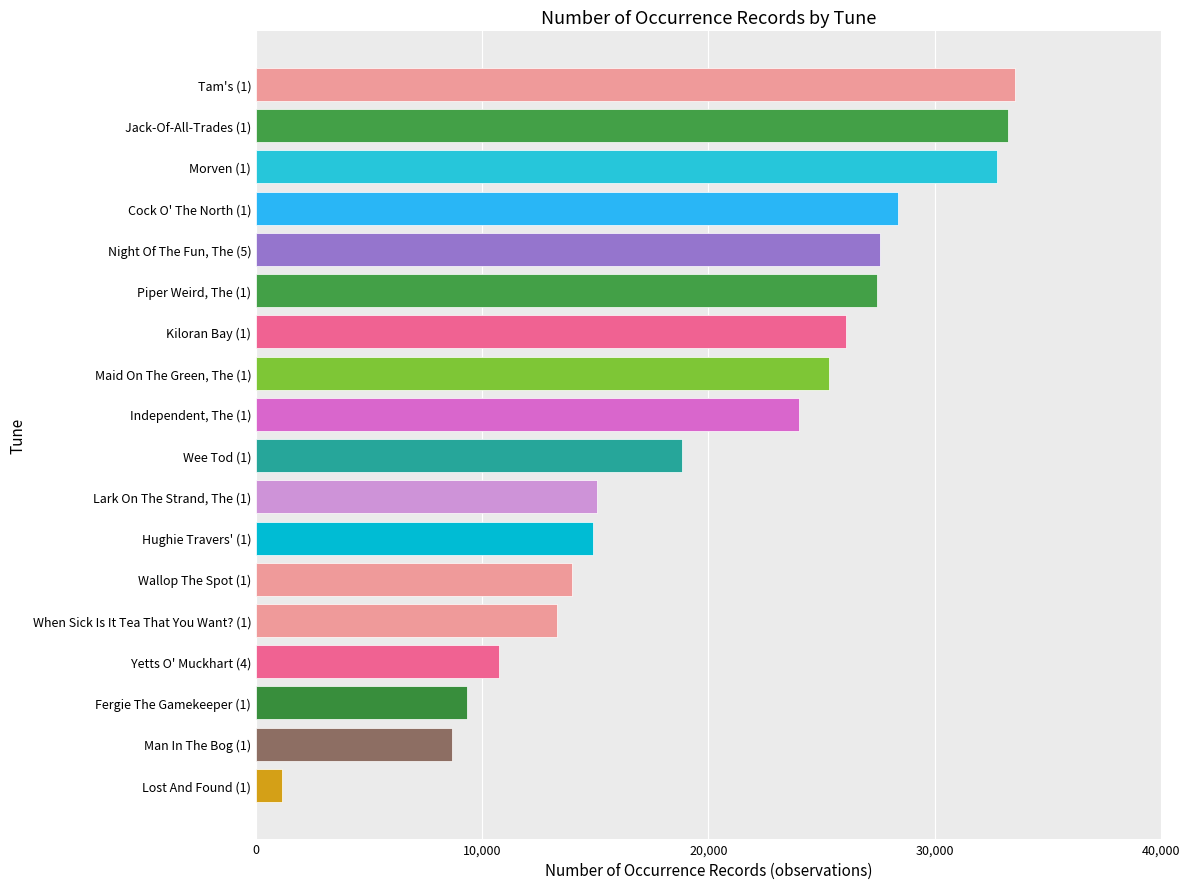

What is the difference between the values at Man In The Bog (1) and Jack-Of-All-Trades (1)?

24565